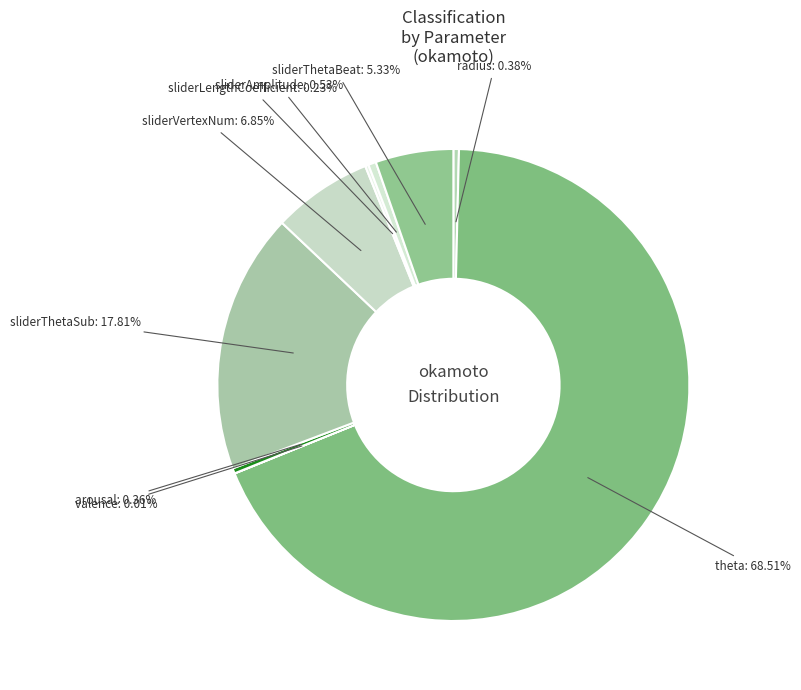

Combined, do theta and sliderThetaBeat account for over 50%?

Yes